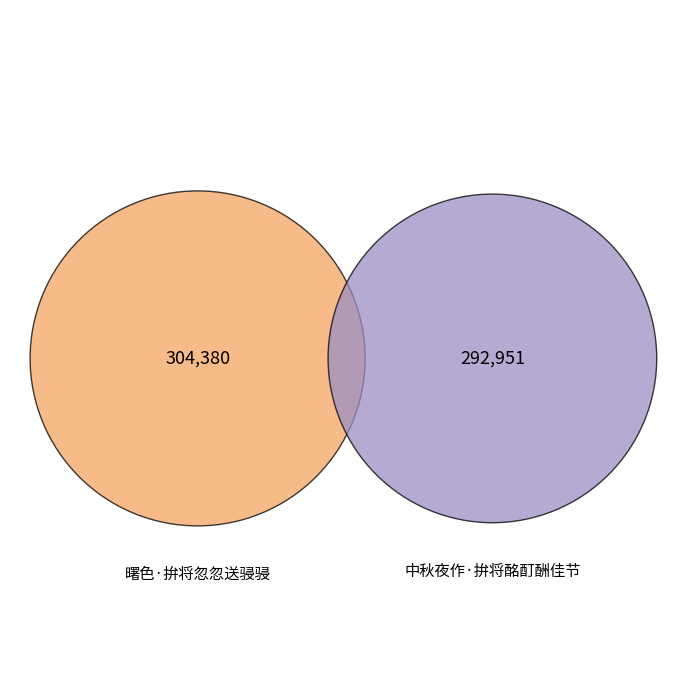

To the nearest percent, what portion does 曙色·拚将忽忽送骎骎 represent?

51%